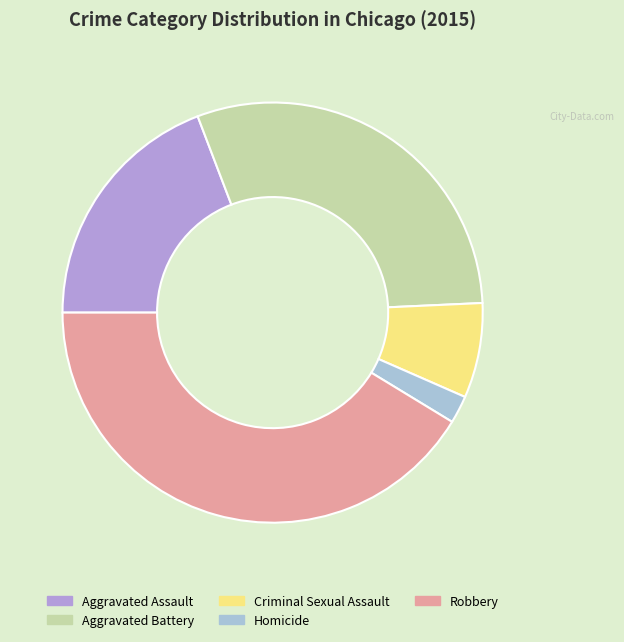

Which category has the smallest portion of the pie?

Homicide